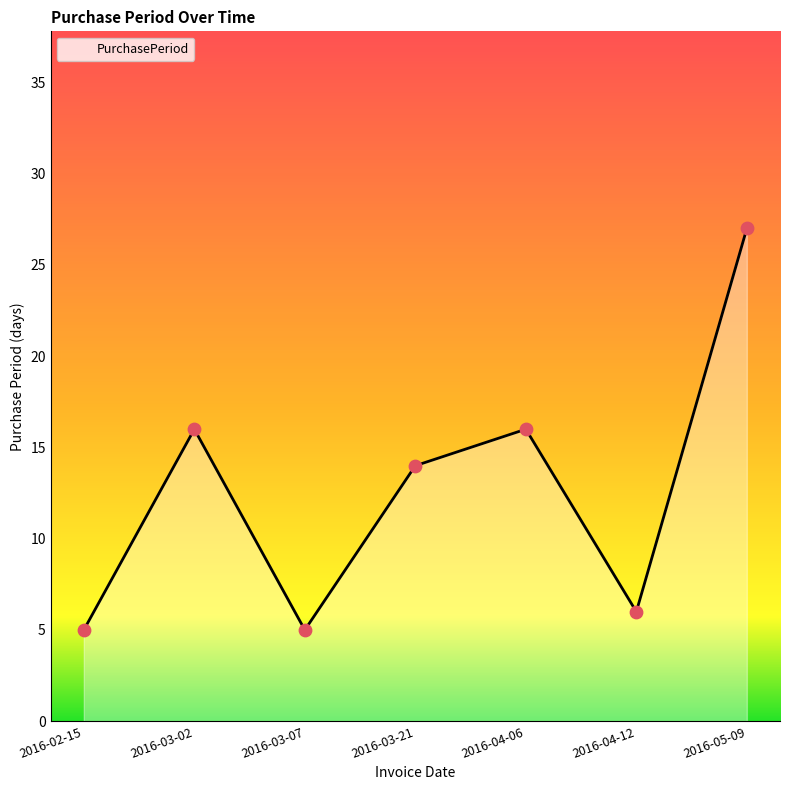

What is the change in value from 2016-03-02 to 2016-03-07?

-11